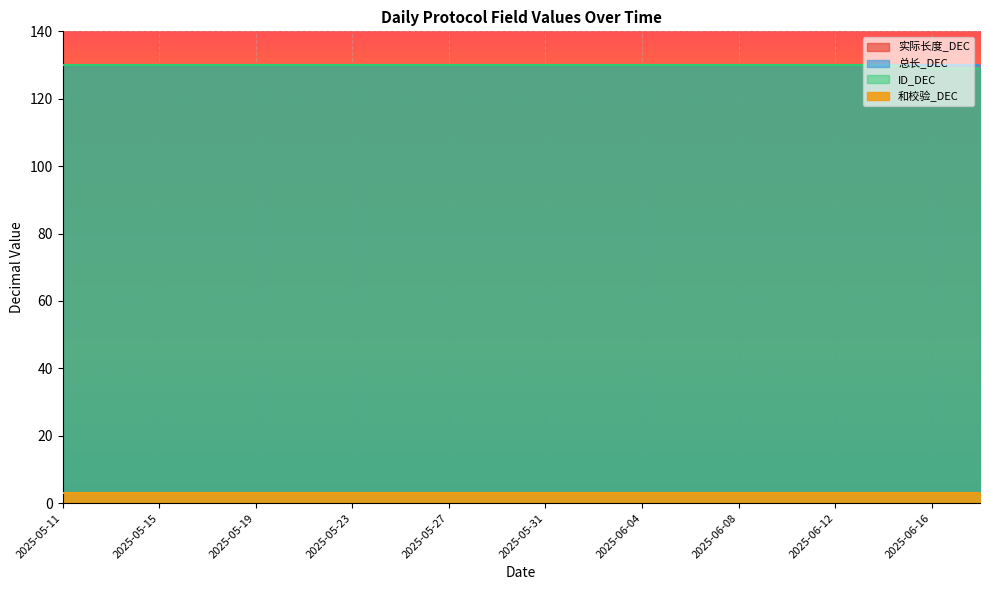

List the series in order of their peak value, highest first.

实际长度_DEC, 总长_DEC, ID_DEC, 和校验_DEC